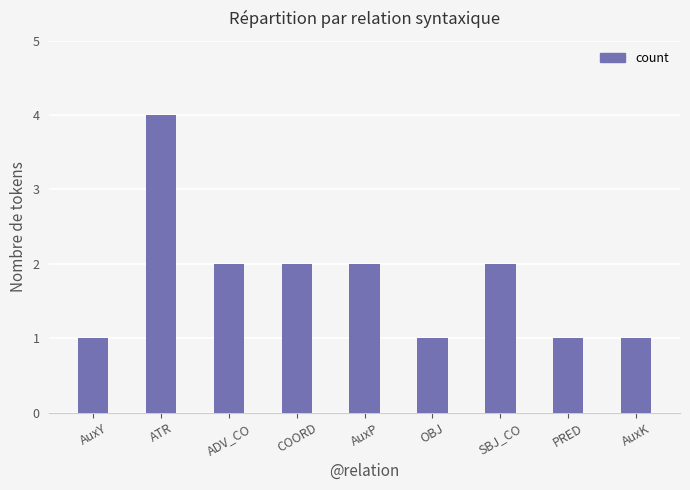

Reading left to right, list all the values displayed in this chart.

1	4	2	2	2	1	2	1	1